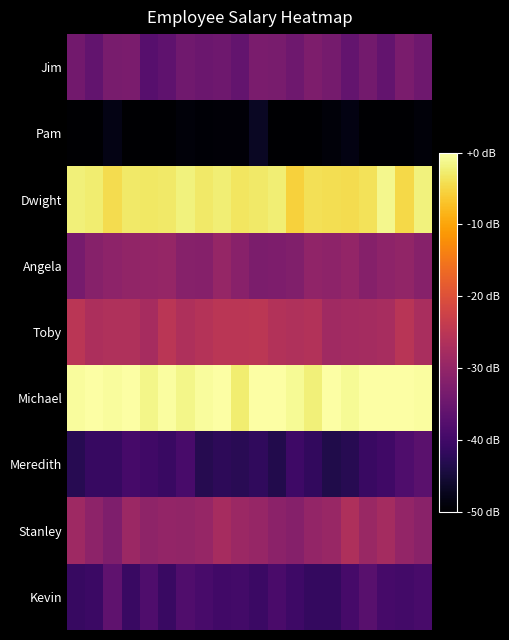

At which category is the sum across all series the highest?

8